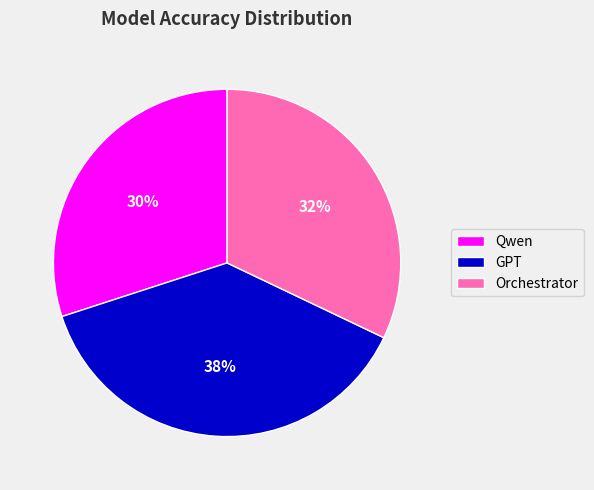

Between GPT and Orchestrator, which is larger?

GPT